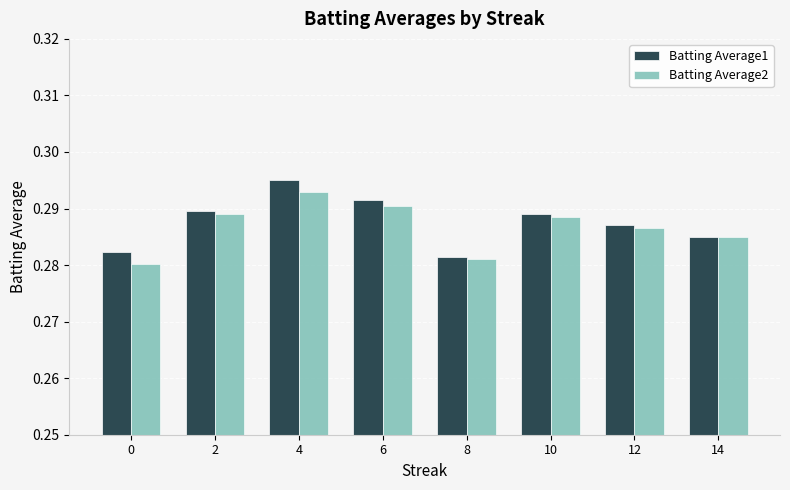

How many groups of bars are there?

8